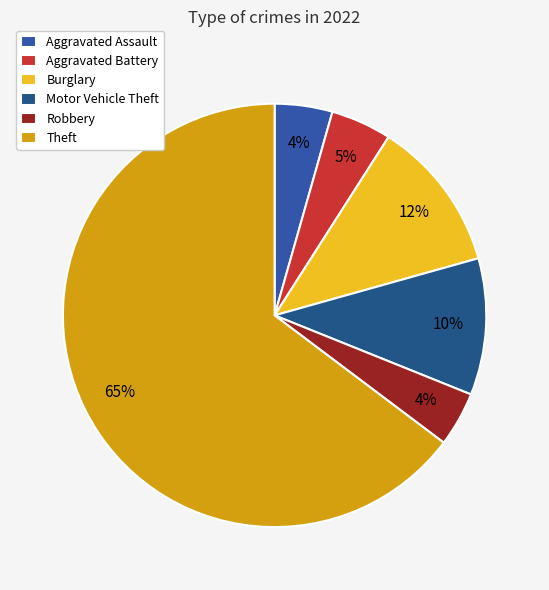

To the nearest percent, what is the combined percentage of Aggravated Battery and Motor Vehicle Theft?

15%